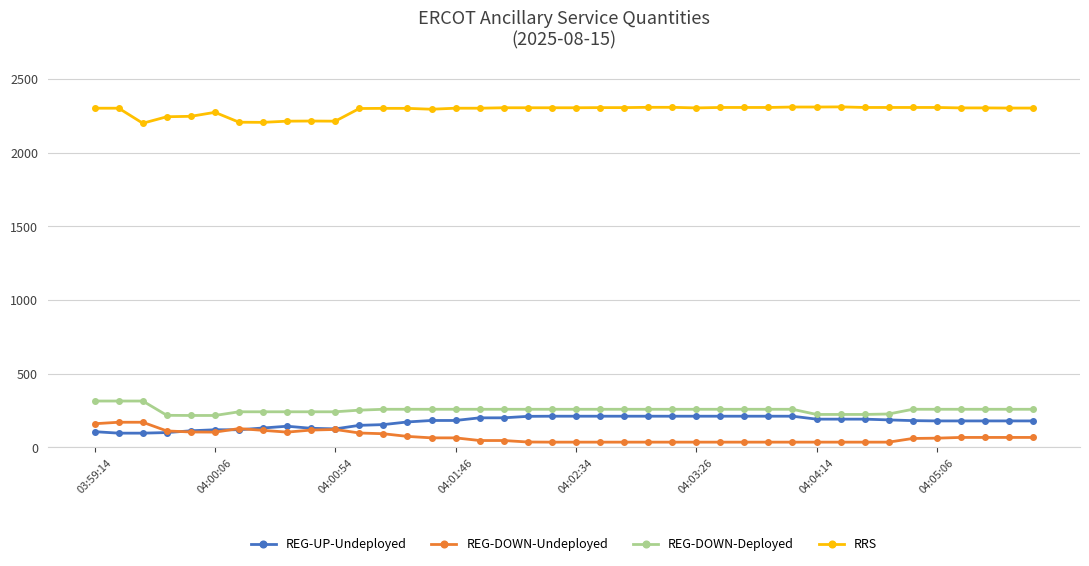

True or false: REG-DOWN-Undeployed and RRS intersect in this chart.

False